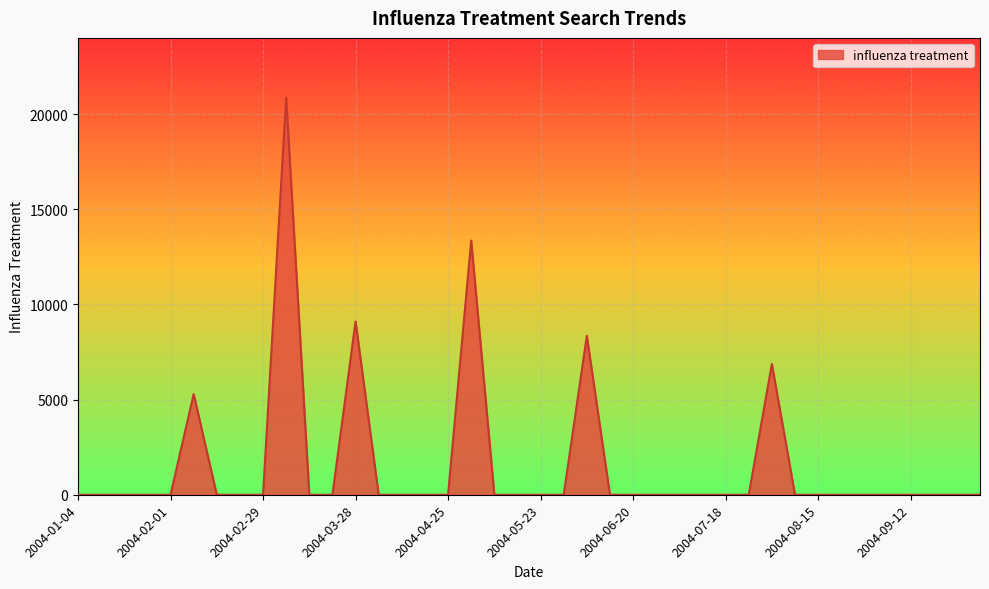

How many categories are shown in the chart?

40